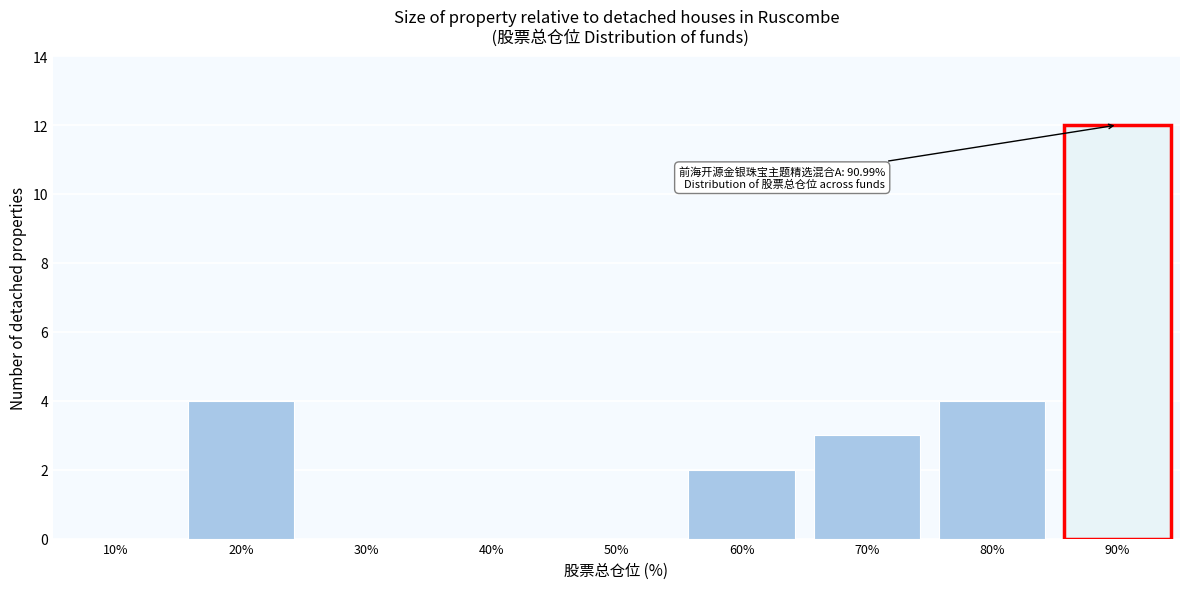

Reading left to right, transcribe all the data shown in this chart.

10%=0	20%=4	30%=0	40%=0	50%=0	60%=2	70%=3	80%=4	90%=12